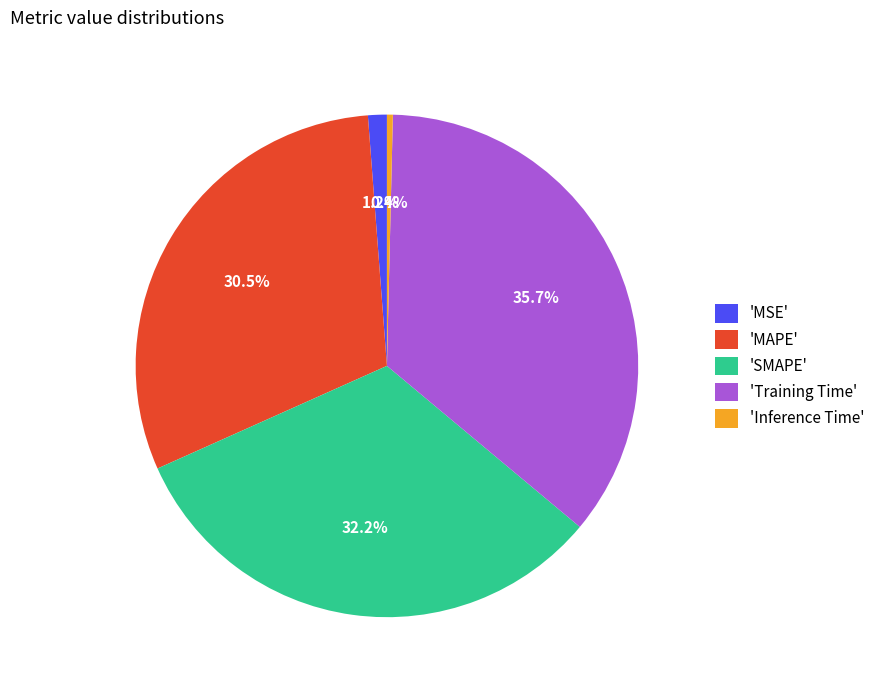

Does any single category account for the majority?

No